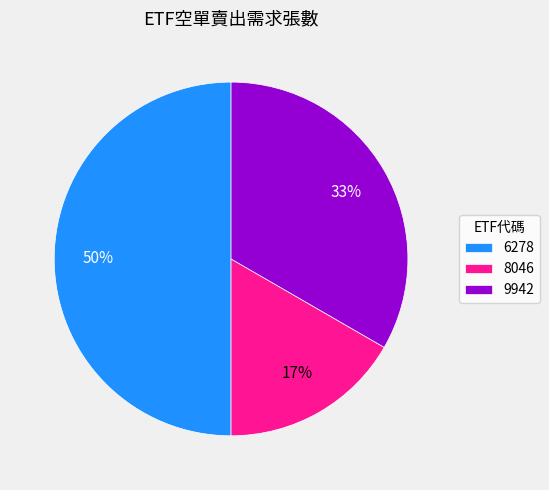

Which slice is the largest?

6278